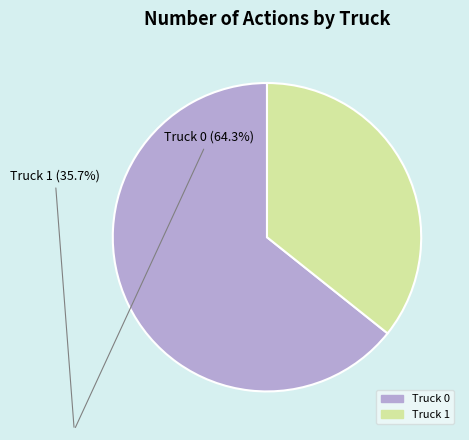

How many slices are in this pie chart?

2